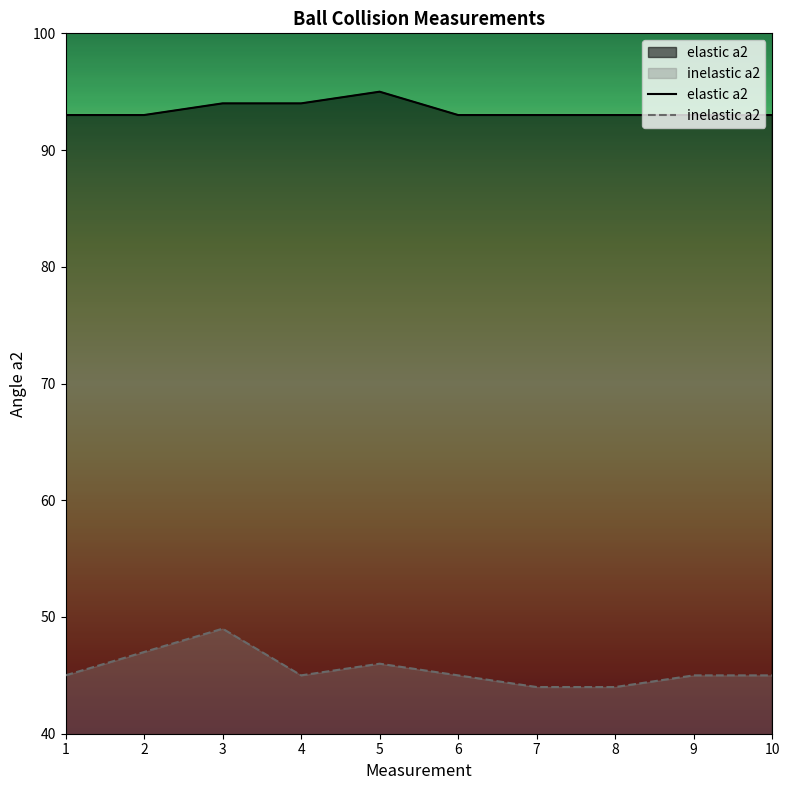

Is it true that inelastic a2 equals 60 at 6?

False